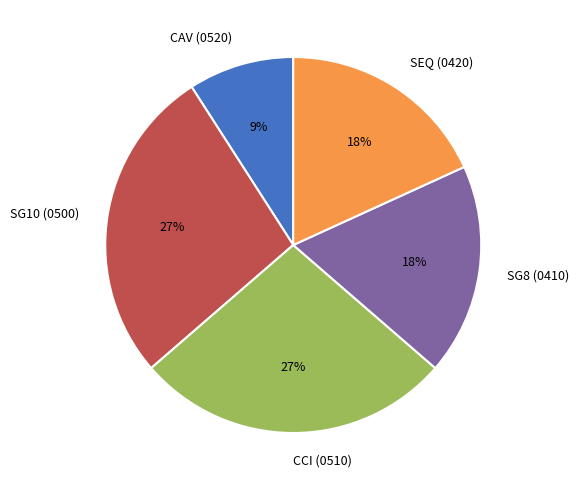

What is the smallest slice in the pie chart?

CAV (0520)